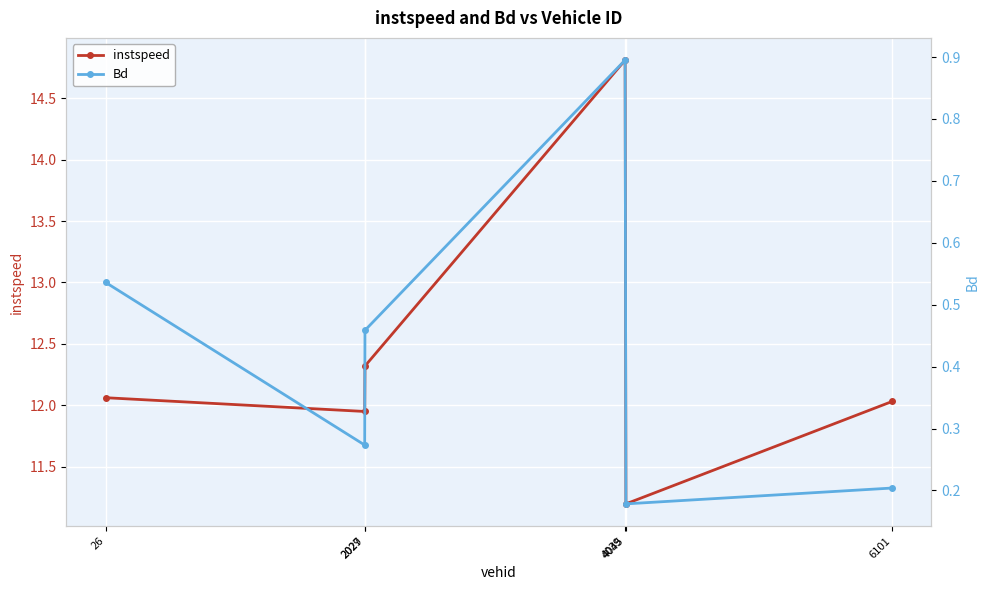

Is the value of instspeed at 6101 greater than the value of Bd at 4039?

Yes